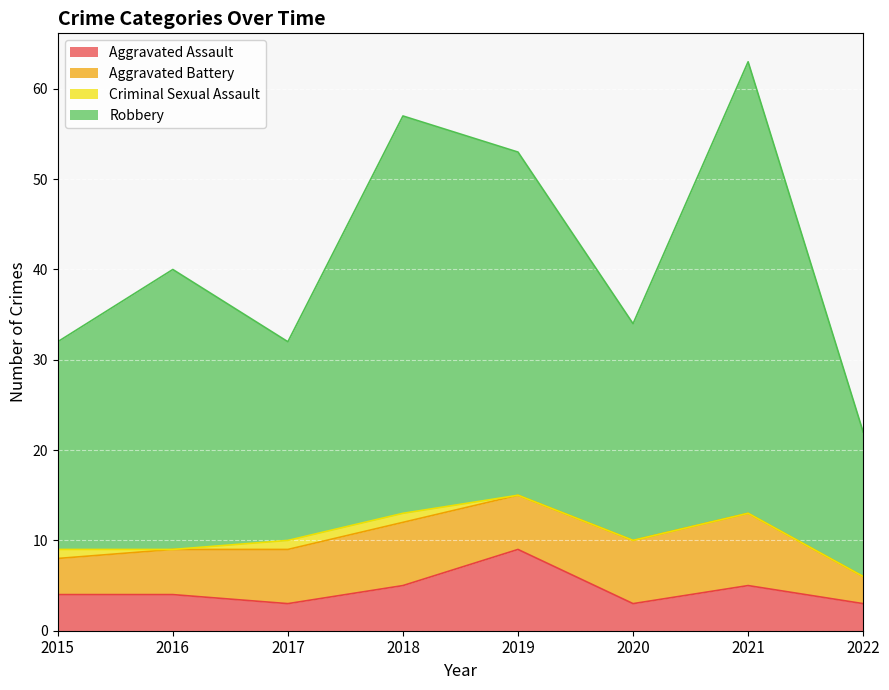

How many data points does each series have?

8